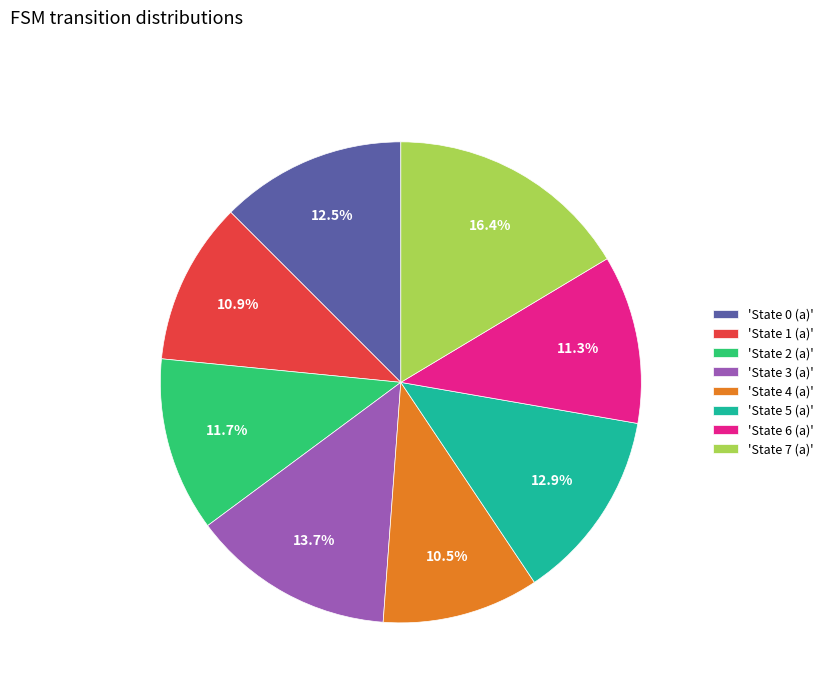

How many slices are in this pie chart?

8